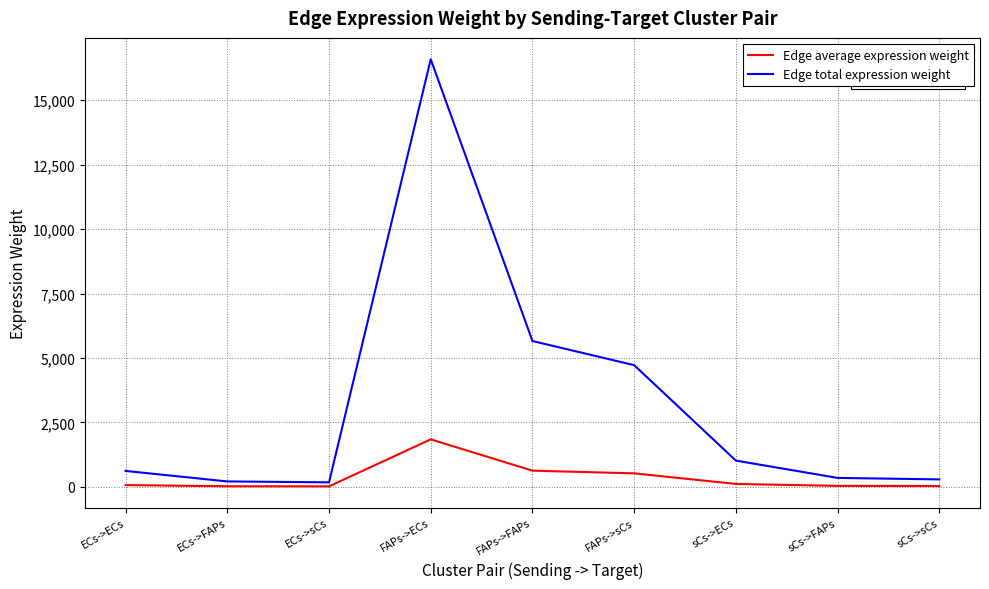

True or false: Edge total expression weight has a value of 5657.9 at FAPs->FAPs.

True